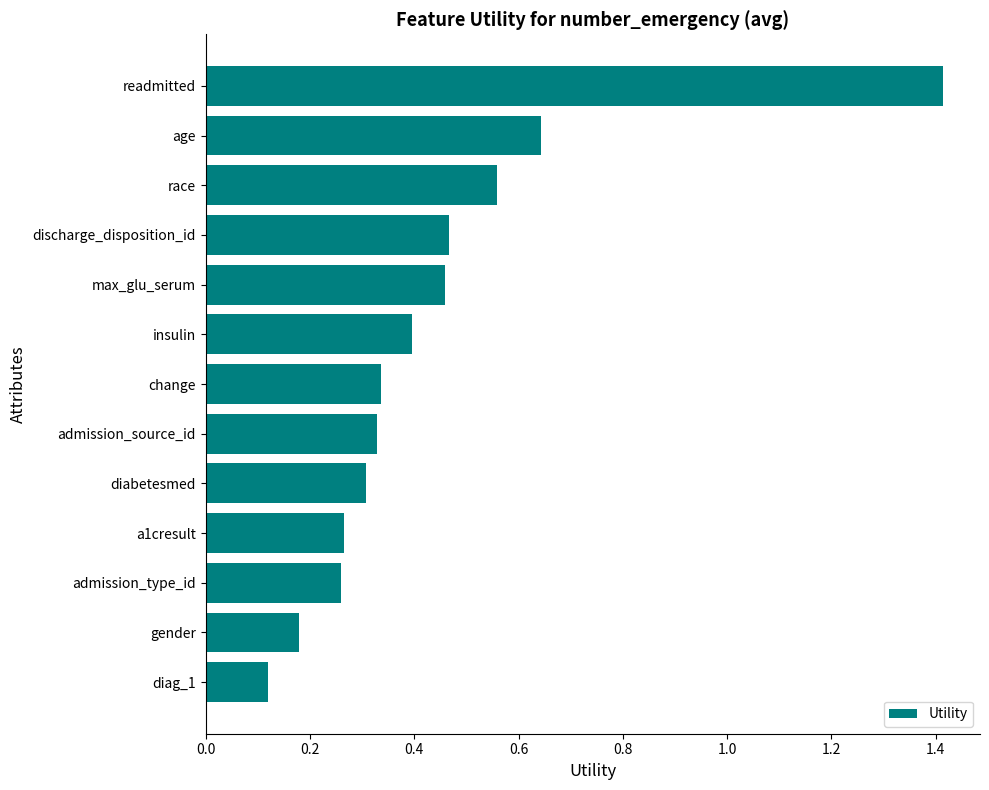

What is the greatest value displayed?

1.4